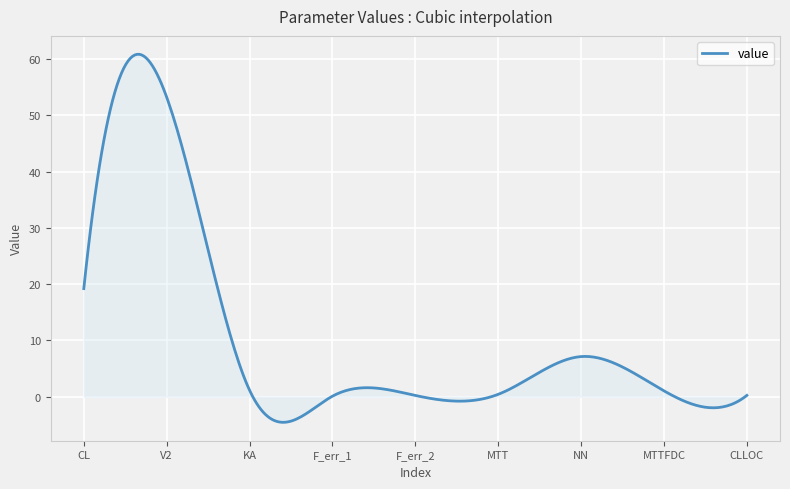

What is the difference between the maximum and minimum values?

65.4